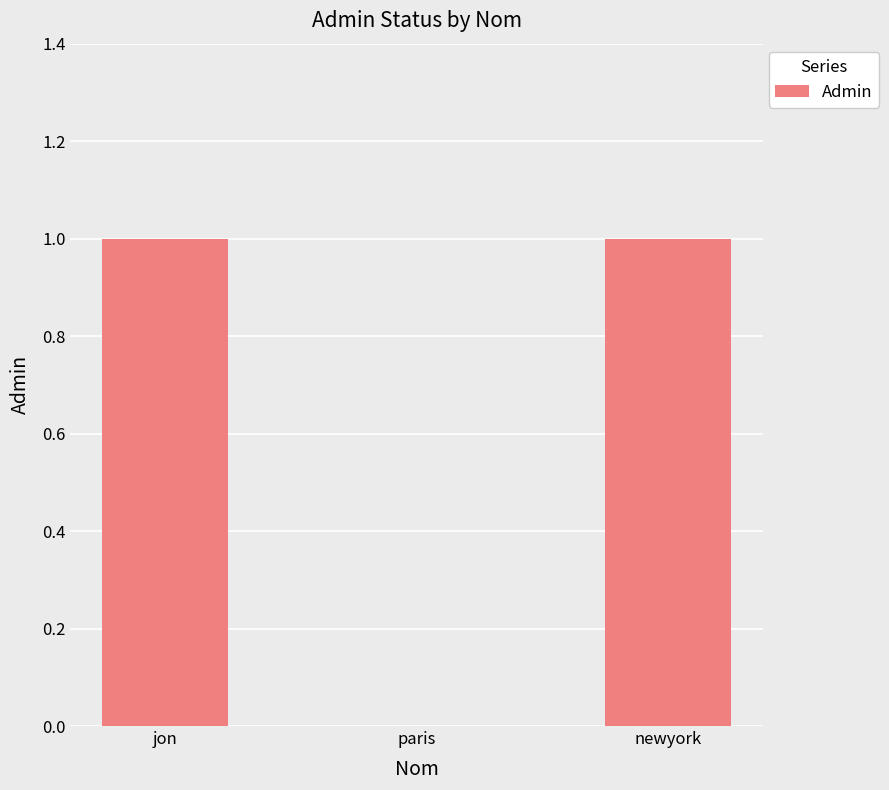

What is the change in value from paris to newyork?

+1